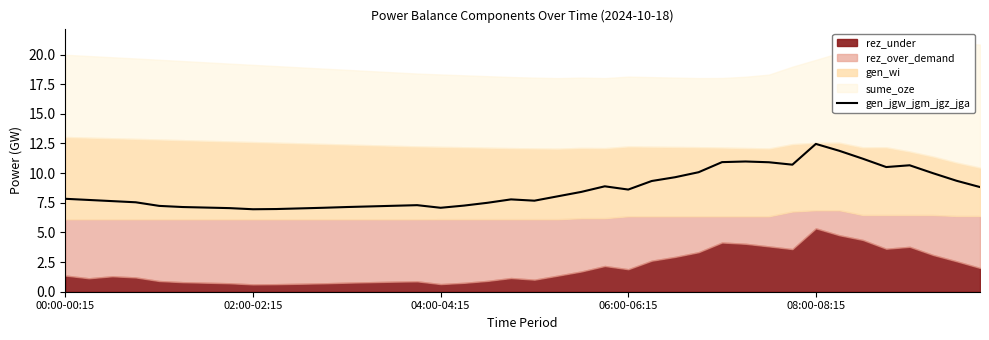

What is the change in value from 7 to 33?

+4.8